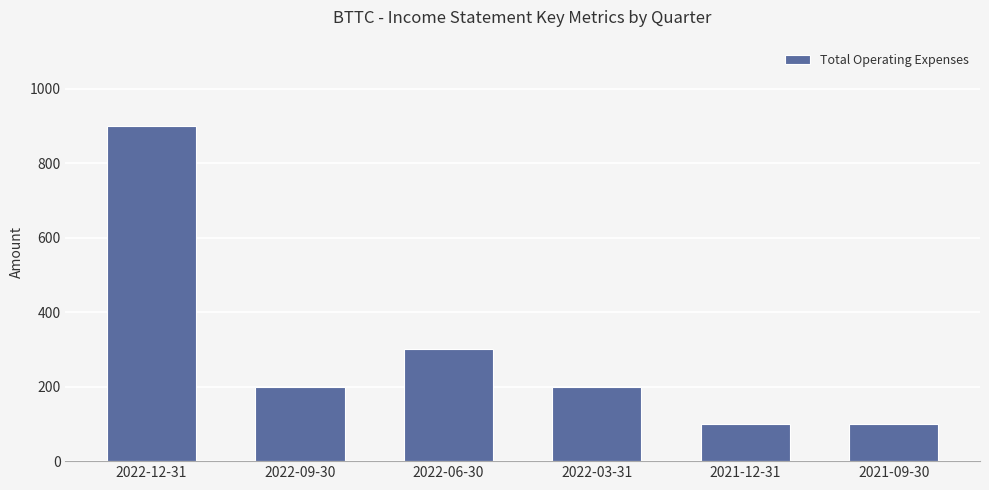

Count the number of data series in this chart.

1